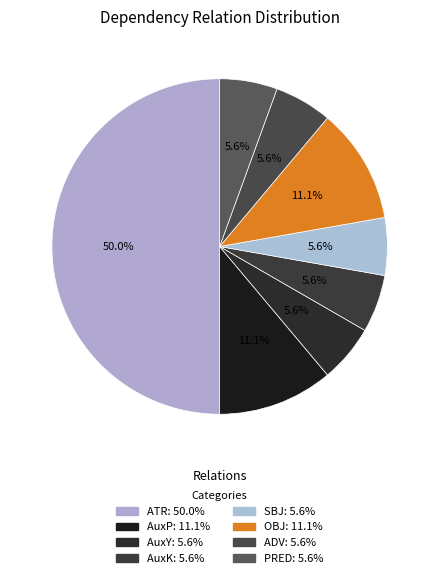

True or false: AuxY accounts for 6% of the total.

True